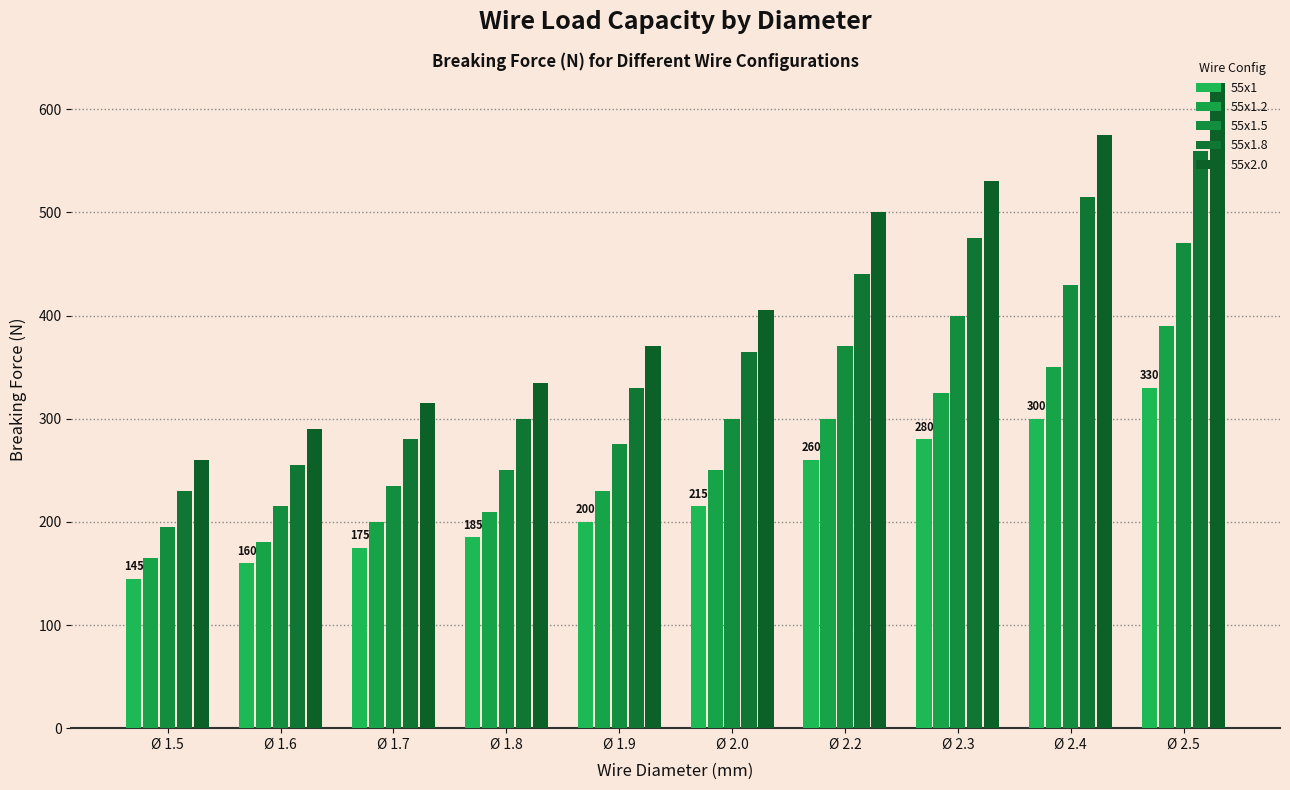

The 55x2.0 series shows 575 at Ø 2.4. True or false?

True